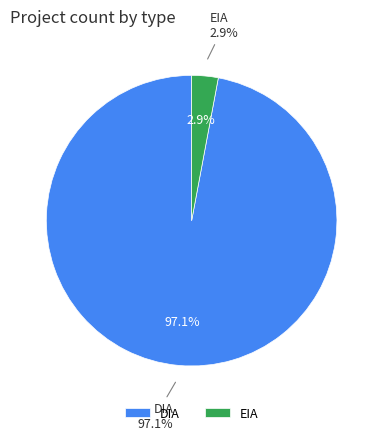

Which category has the biggest portion of the pie?

DIA